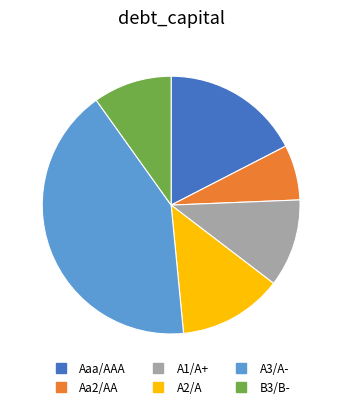

Which category has the biggest portion of the pie?

A3/A-